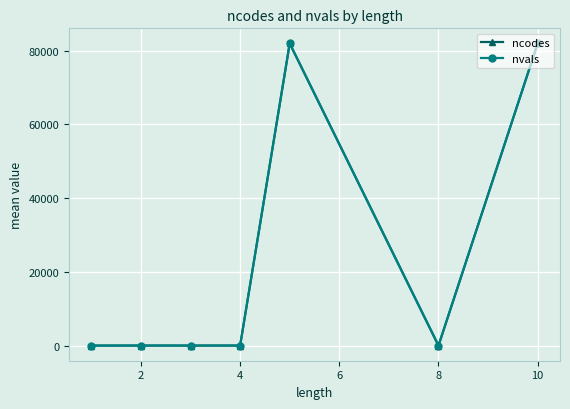

True or false: ncodes has more than 0 points higher than both neighbors.

True